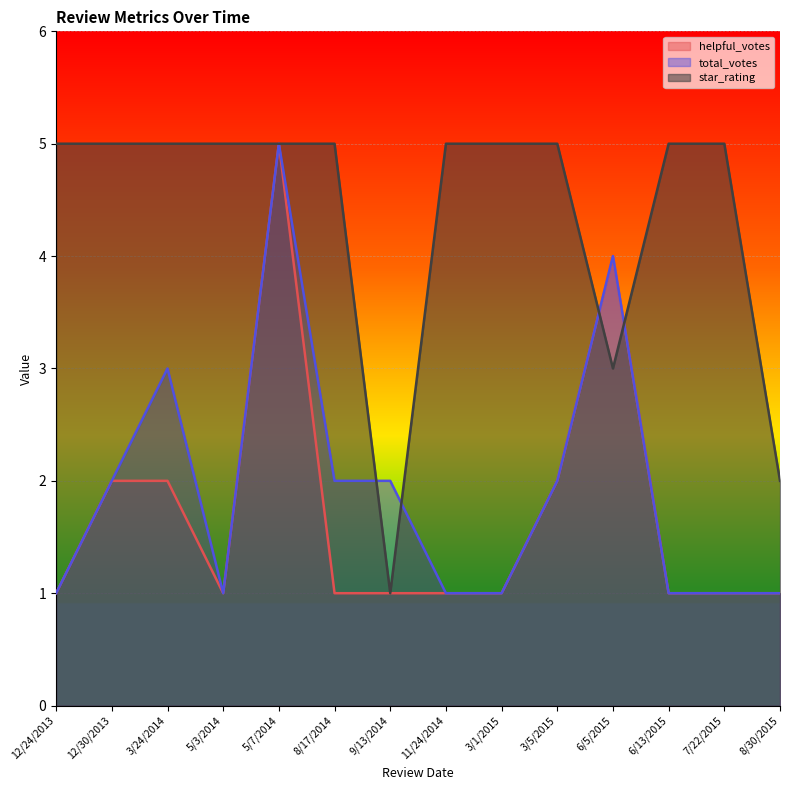

After their last crossing, which series has the higher values: star_rating or total_votes?

star_rating